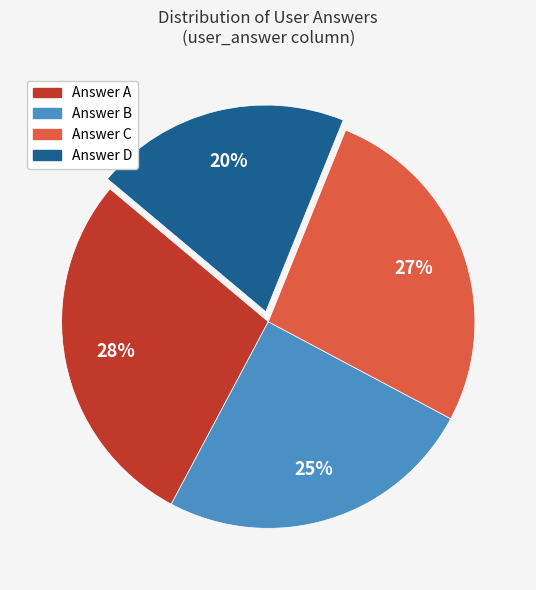

True or false: Answer D accounts for 14% of the total.

False